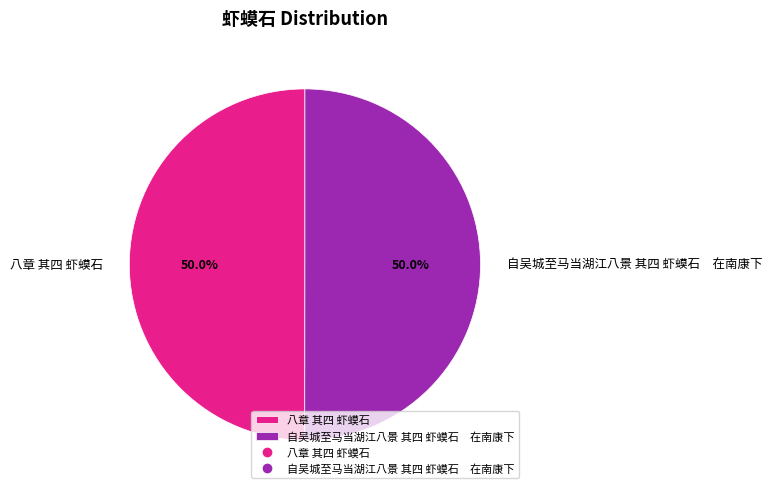

What is the ratio of the value at 八章 其四 虾蟆石 to the value at 自吴城至马当湖江八景 其四 虾蟆石 在南康下?

1.0